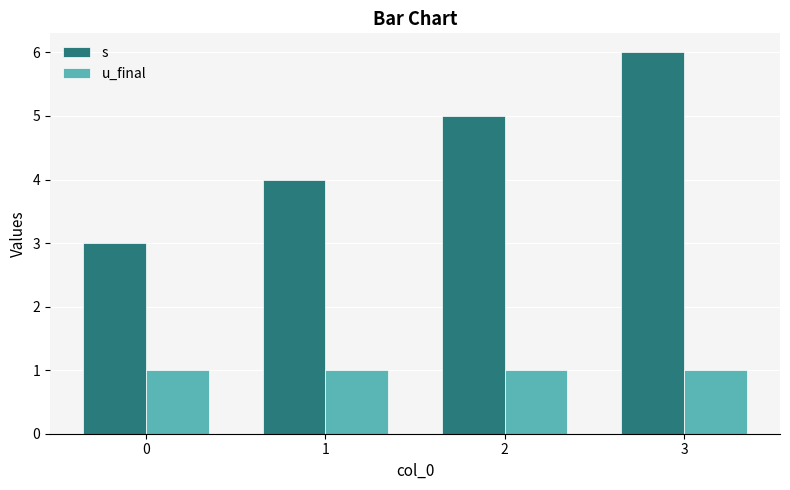

What is the value of the u_final bar at the 4th from the left?

1